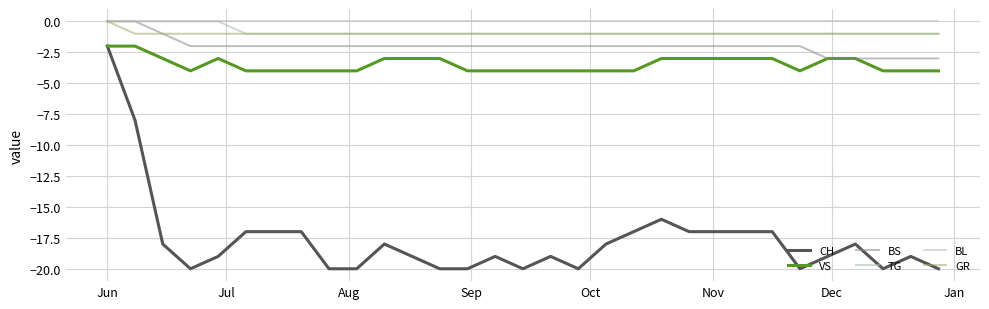

At which label does CH first exceed -19?

Jun